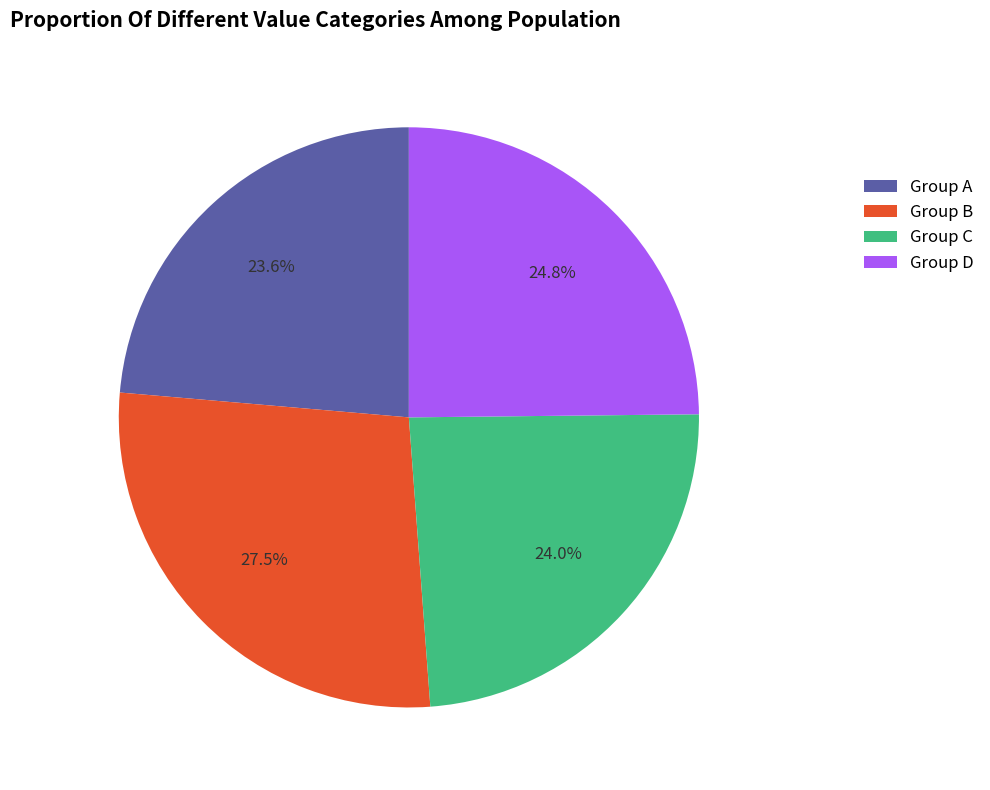

How many slices are in this pie chart?

4